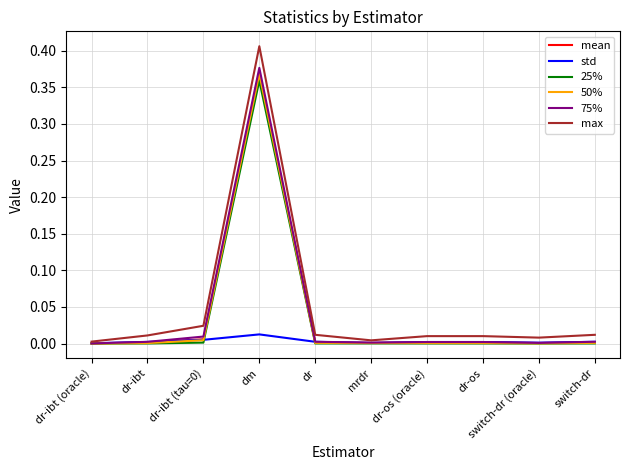

Does the chart display data point markers on the line(s)?

No